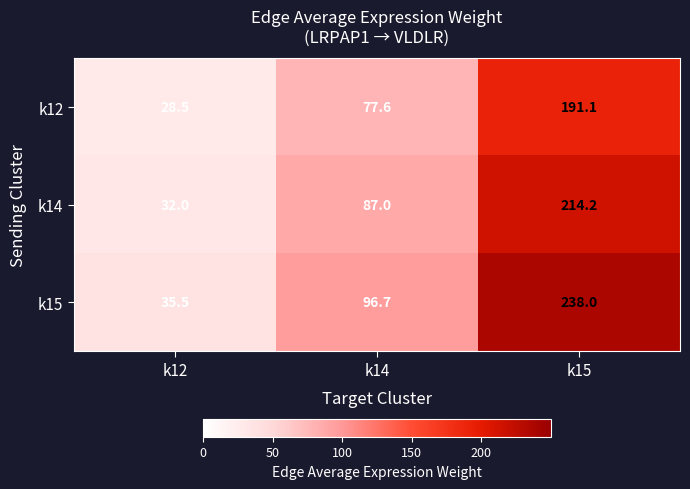

Which label corresponds to the smallest value in the chart?

k12